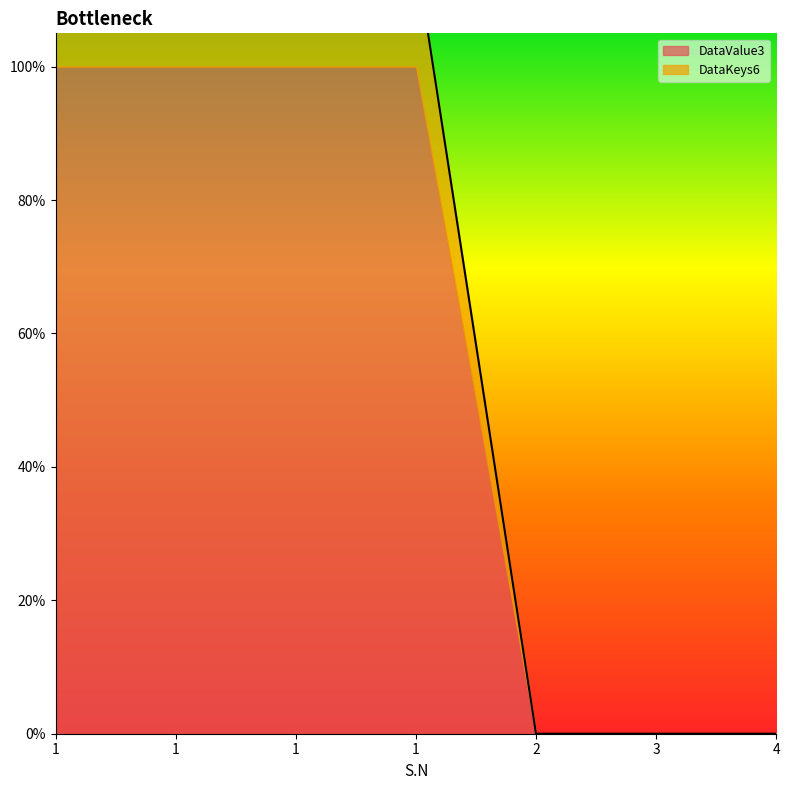

True or false: the data has more than 1 interior local peaks.

False